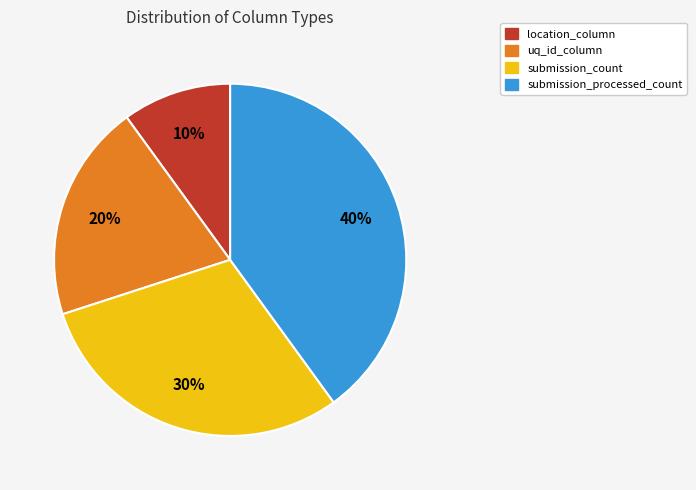

To the nearest percent, what is the combined percentage of submission_processed_count and uq_id_column?

60%